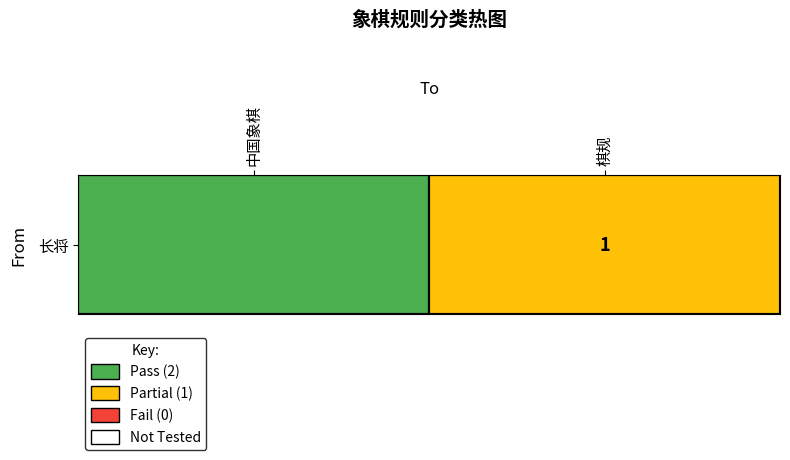

What is the change in value from 中国象棋 to 棋规?

-1